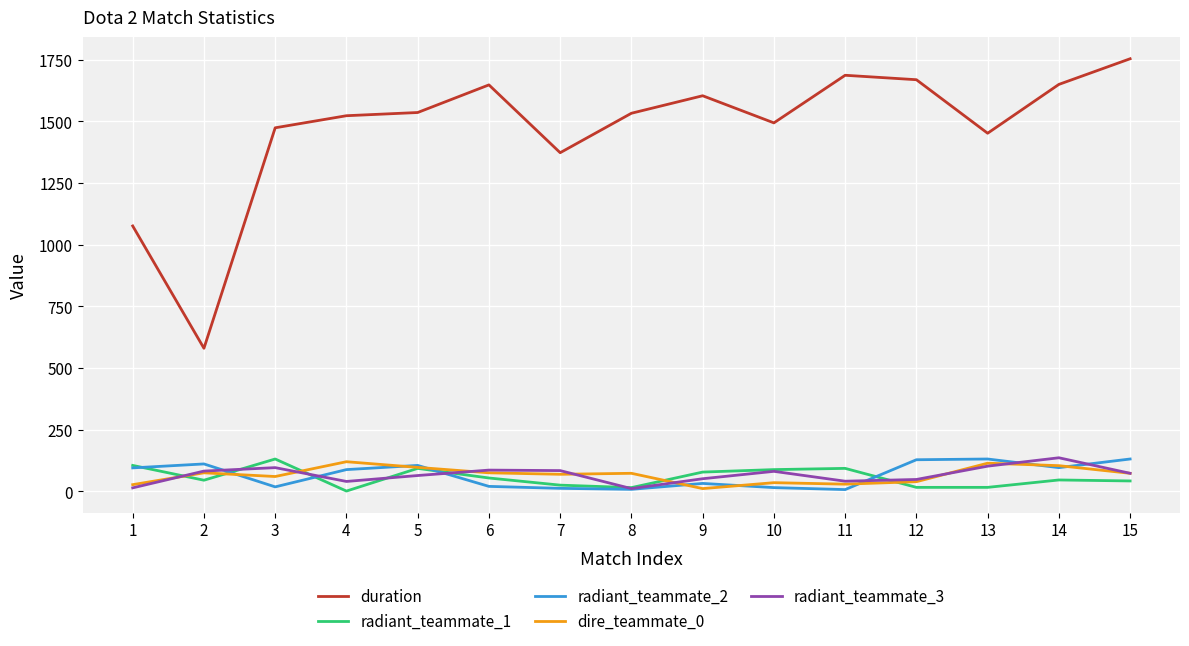

True or false: duration and radiant_teammate_3 cross at least once.

False